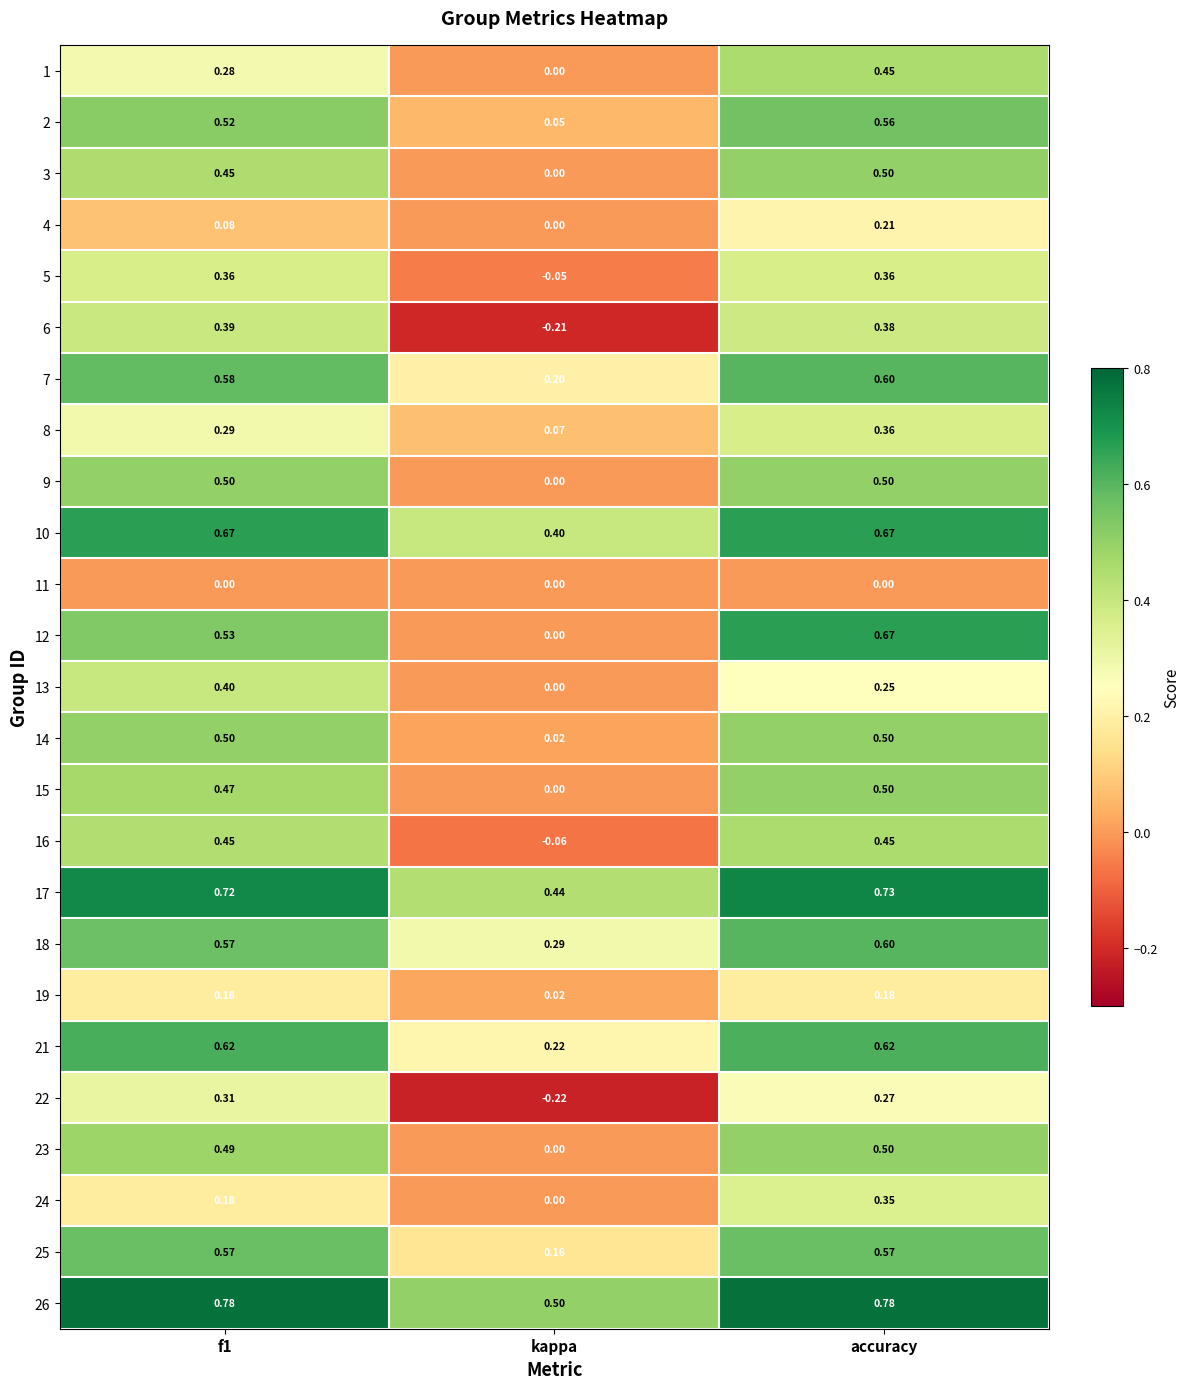

At which category is the sum across all series the highest?

accuracy